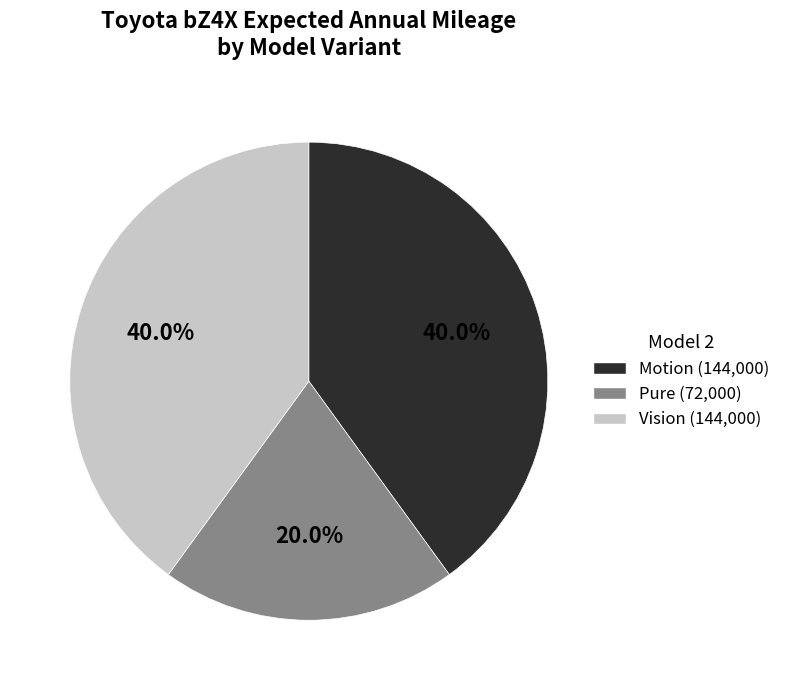

Is there any slice that represents more than half of the pie?

No